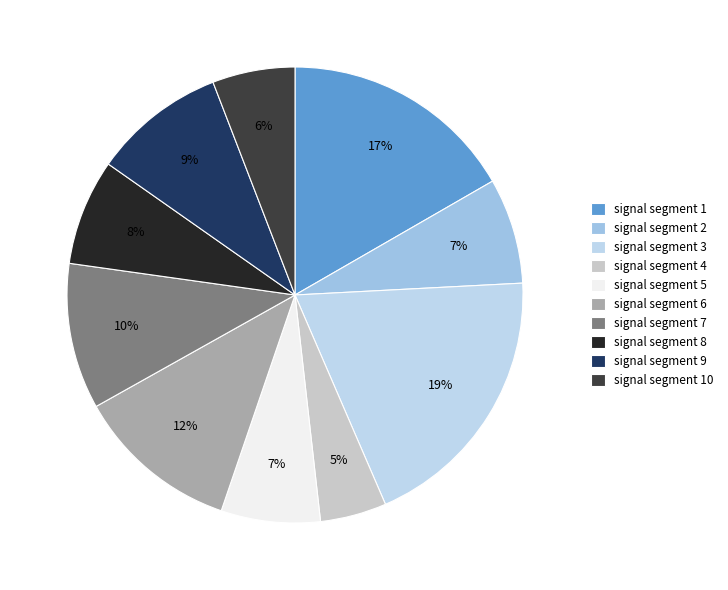

Rank the categories by value from lowest to highest.

signal segment 4, signal segment 10, signal segment 5, signal segment 2, signal segment 8, signal segment 9, signal segment 7, signal segment 6, signal segment 1, signal segment 3